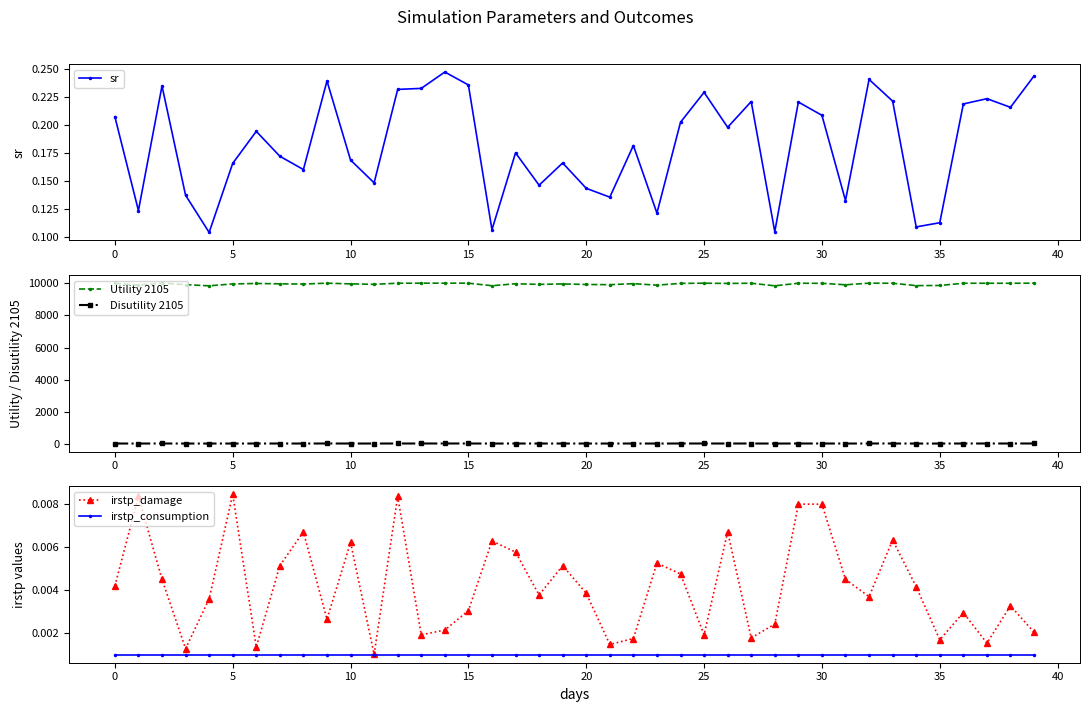

Count the number of data series in this chart.

5